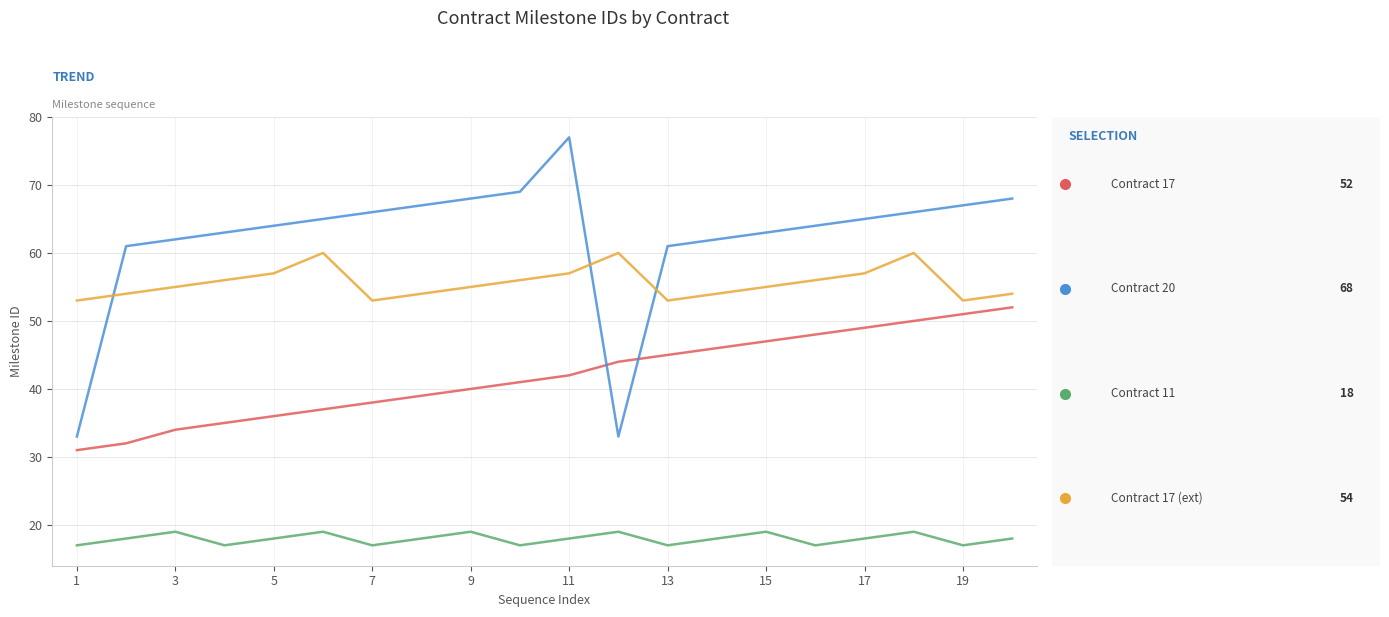

Reading left to right, extract all data points from this chart.

Contract 17: 31	32	34	35	36	37	38	39	40	41	42	44	45	46	47	48	49	50	51	52
Contract 20: 33	61	62	63	64	65	66	67	68	69	77	33	61	62	63	64	65	66	67	68
Contract 11: 17	18	19	17	18	19	17	18	19	17	18	19	17	18	19	17	18	19	17	18
Contract 17 (ext): 53	54	55	56	57	60	53	54	55	56	57	60	53	54	55	56	57	60	53	54